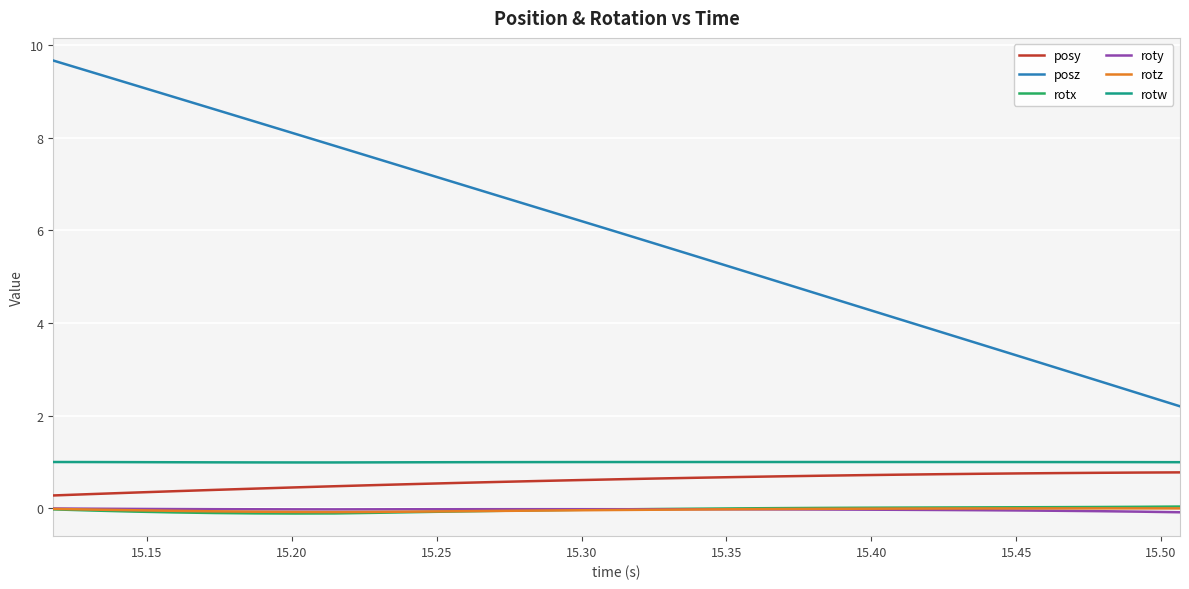

What is the greatest value displayed?

9.7